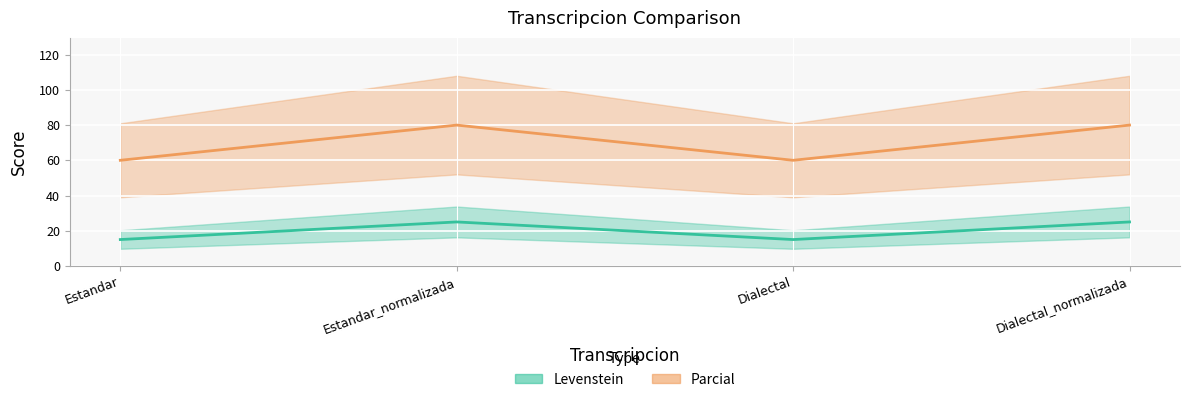

What is the difference between the maximum and second lowest values in the Levenstein series?

10.0